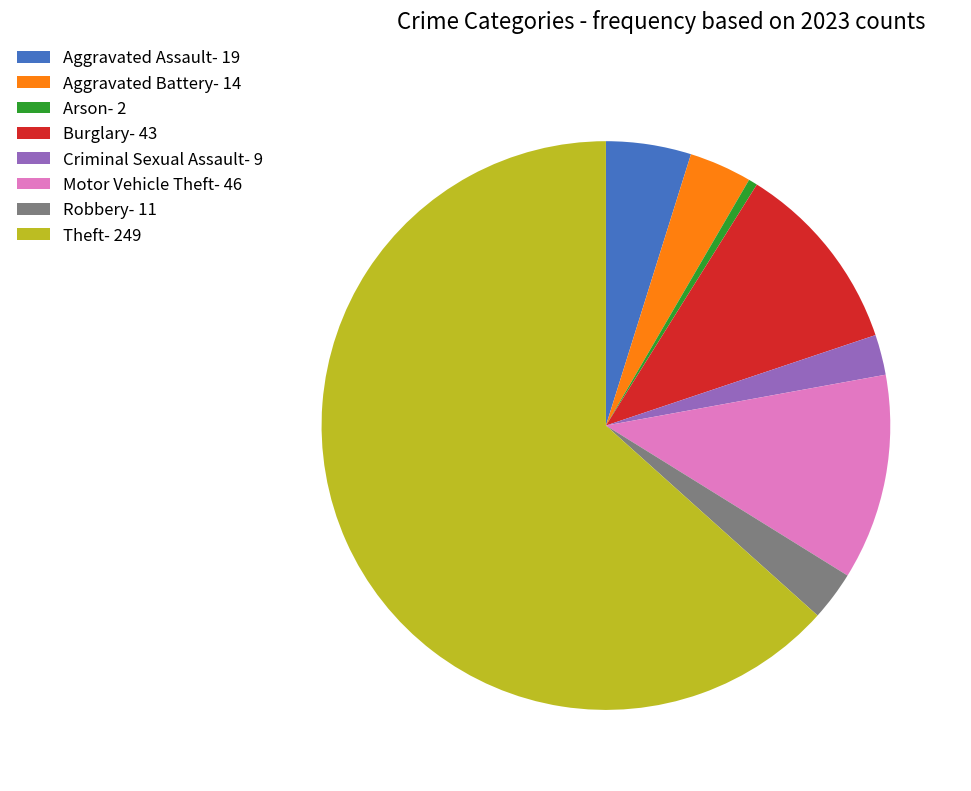

Which category accounts for the majority?

Theft- 249